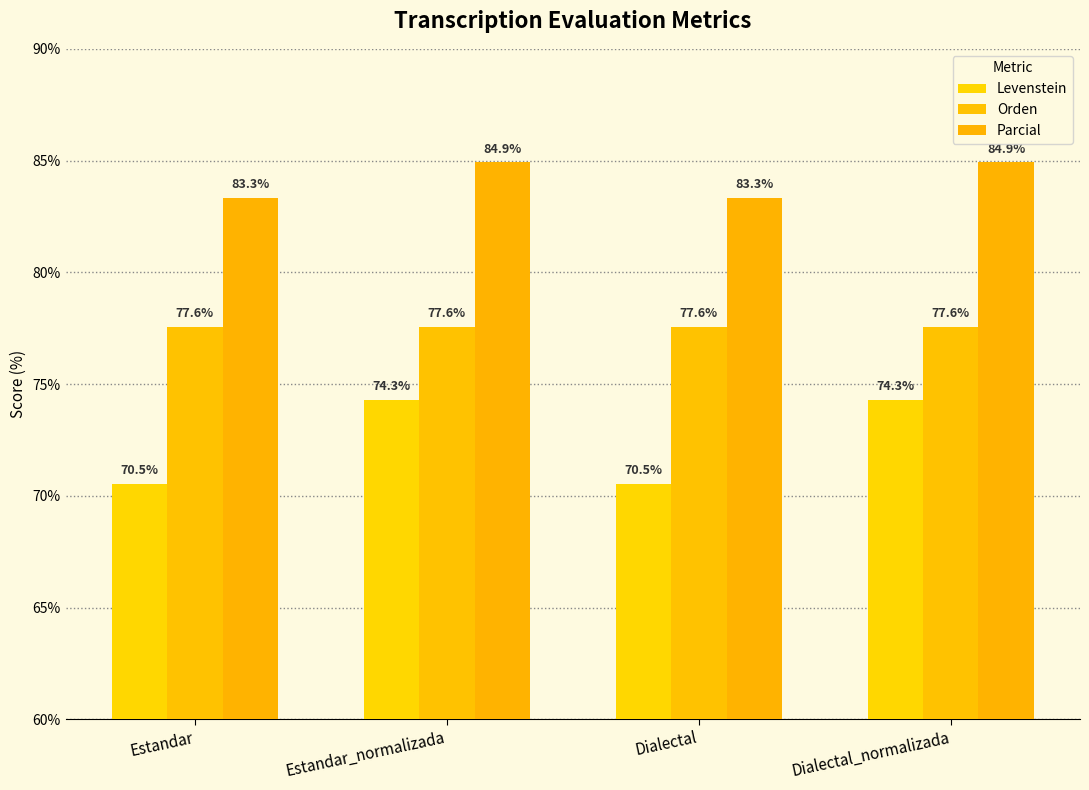

Rank the series by their average value, from lowest to highest.

Levenstein, Orden, Parcial